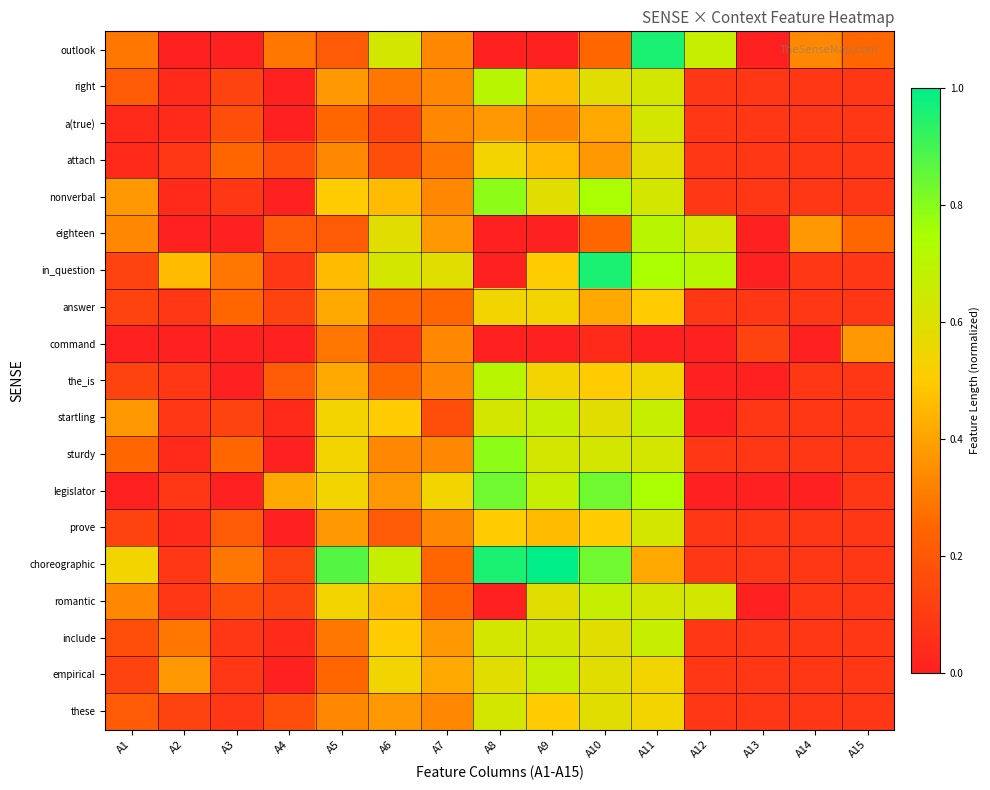

At which category does the chart reach its minimum across all series?

A2